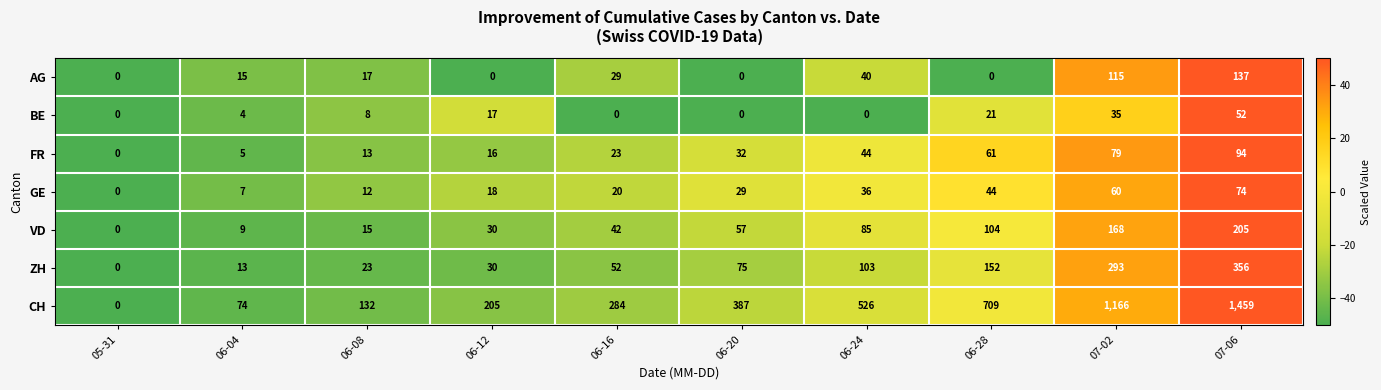

What is the sum of the VD values at 06-16 and 06-04?

51